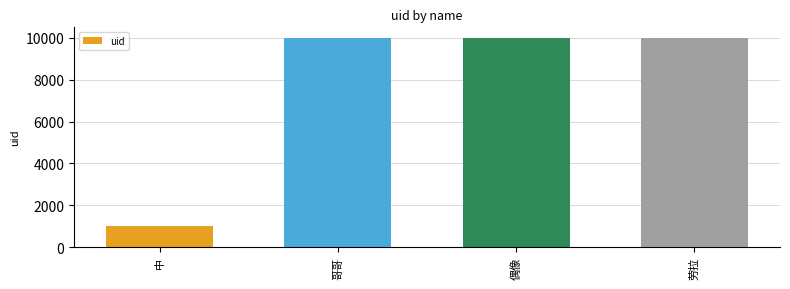

What is the sum of the values at 劳拉 and 偶像?

20005